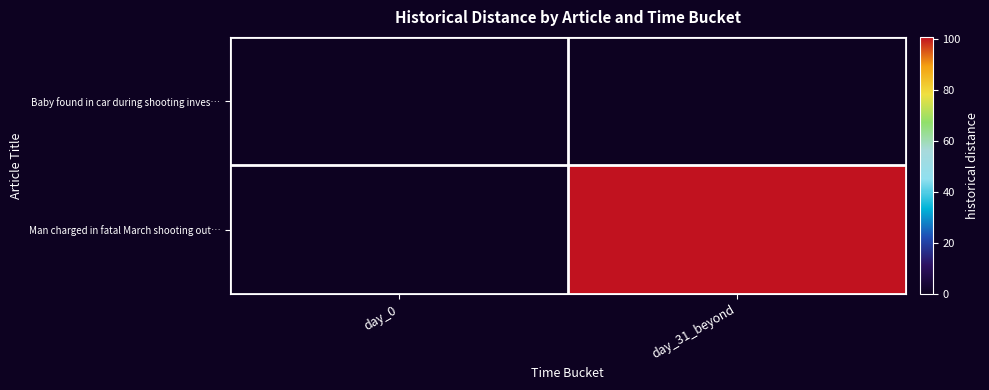

Which series changed the most between day_0 and day_31_beyond?

Man charged in fatal March shooting out…